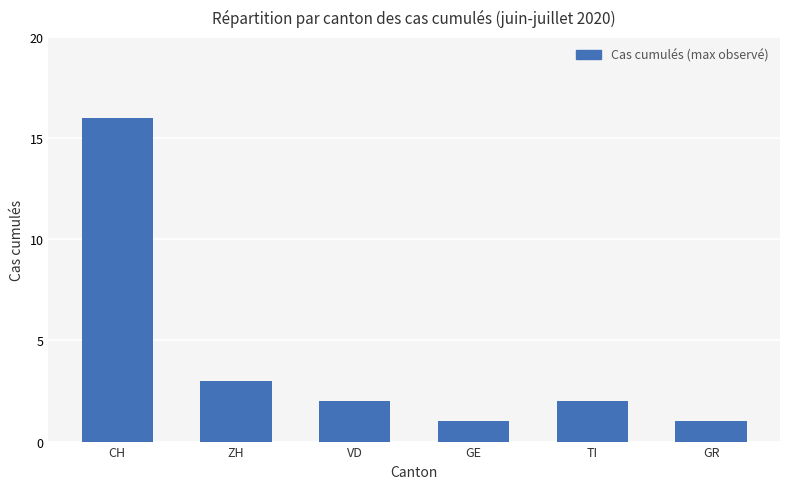

What is the change in value from GE to TI?

+1